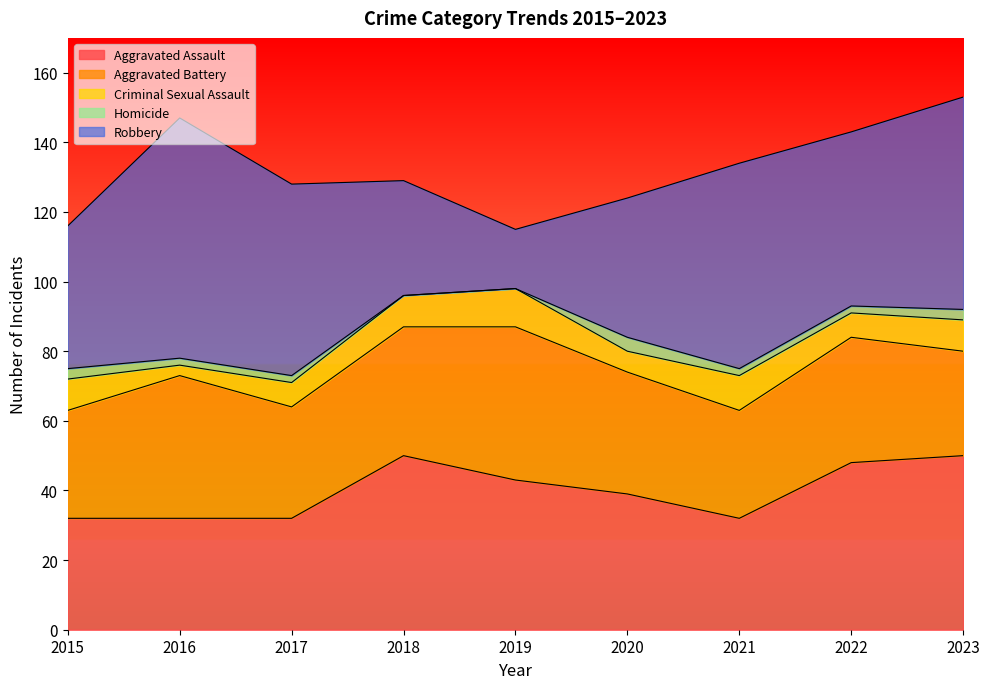

How many data points in Homicide are above 2?

3